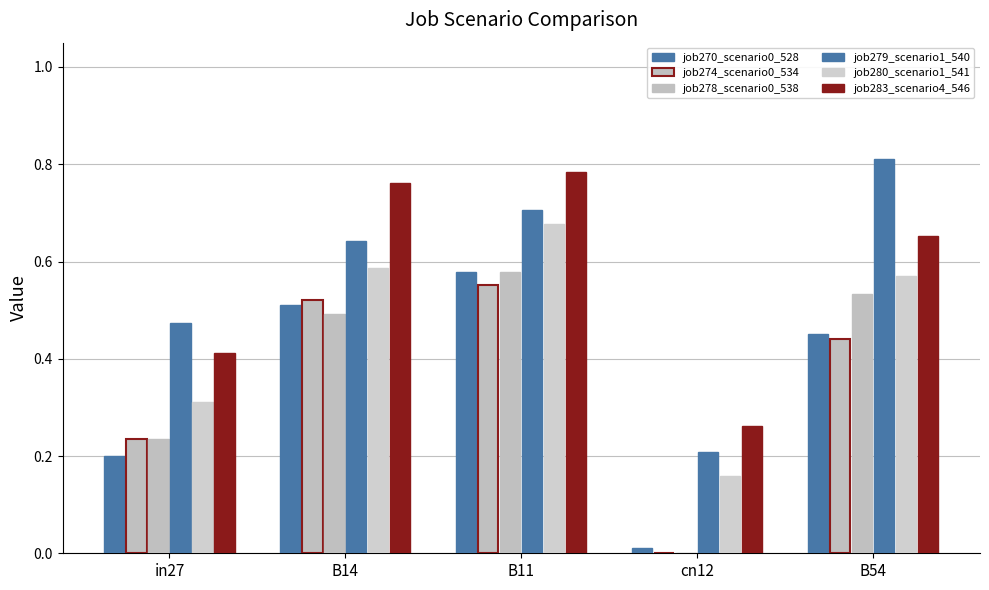

Count the number of data series in this chart.

6